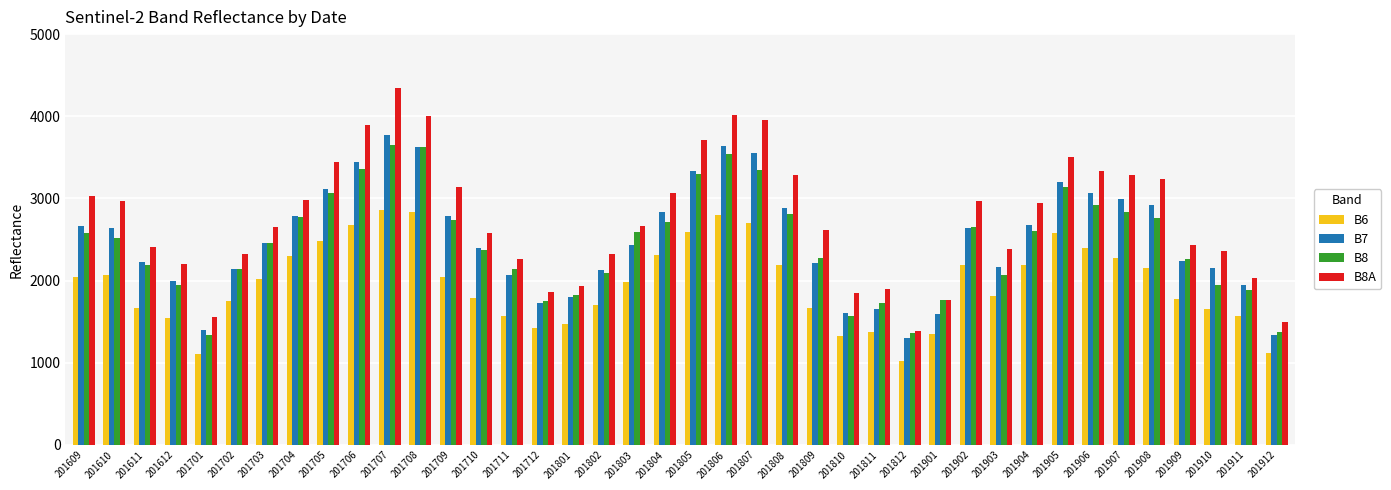

What is the sum of the B8 values at 201808 and 201801?

4635